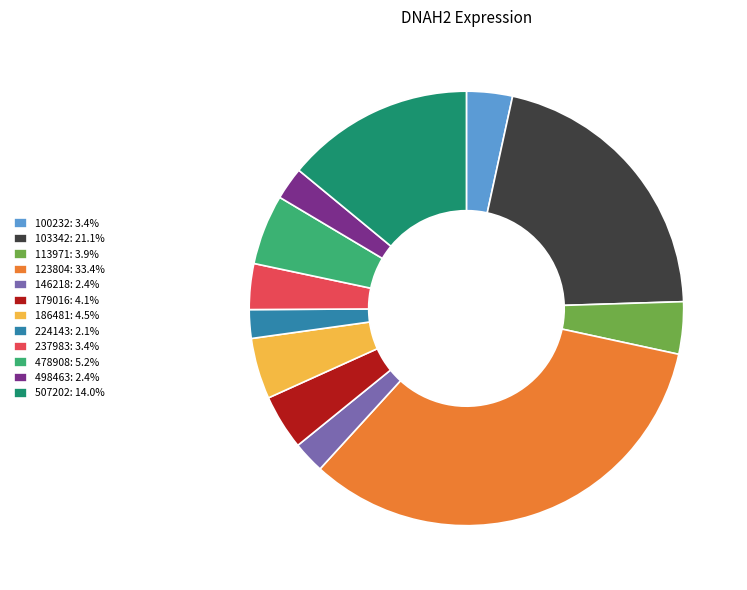

Between 224143 and 123804, which is larger?

123804